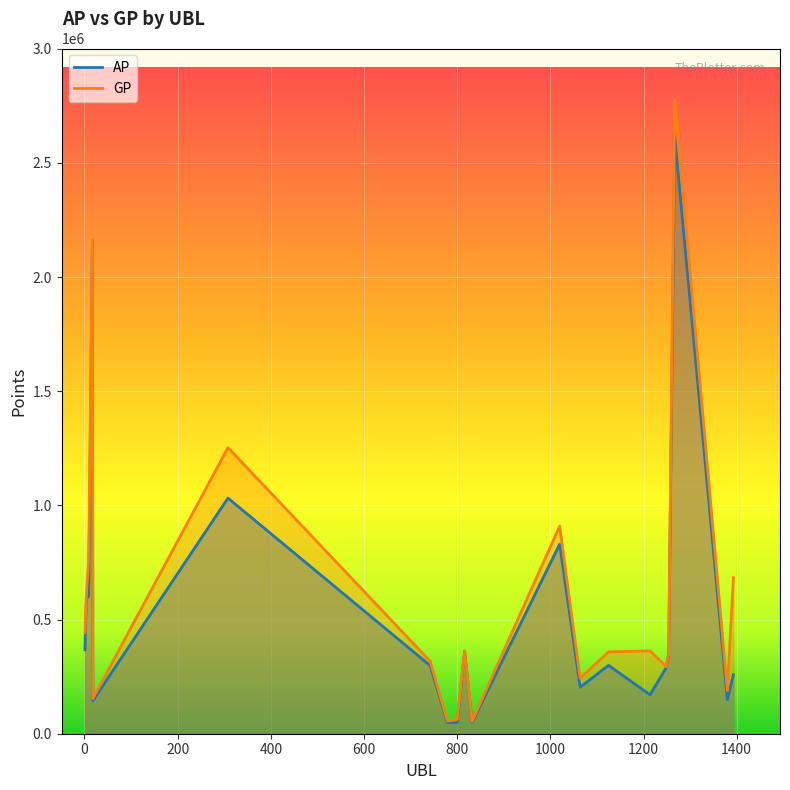

How many lines are shown in the chart?

2